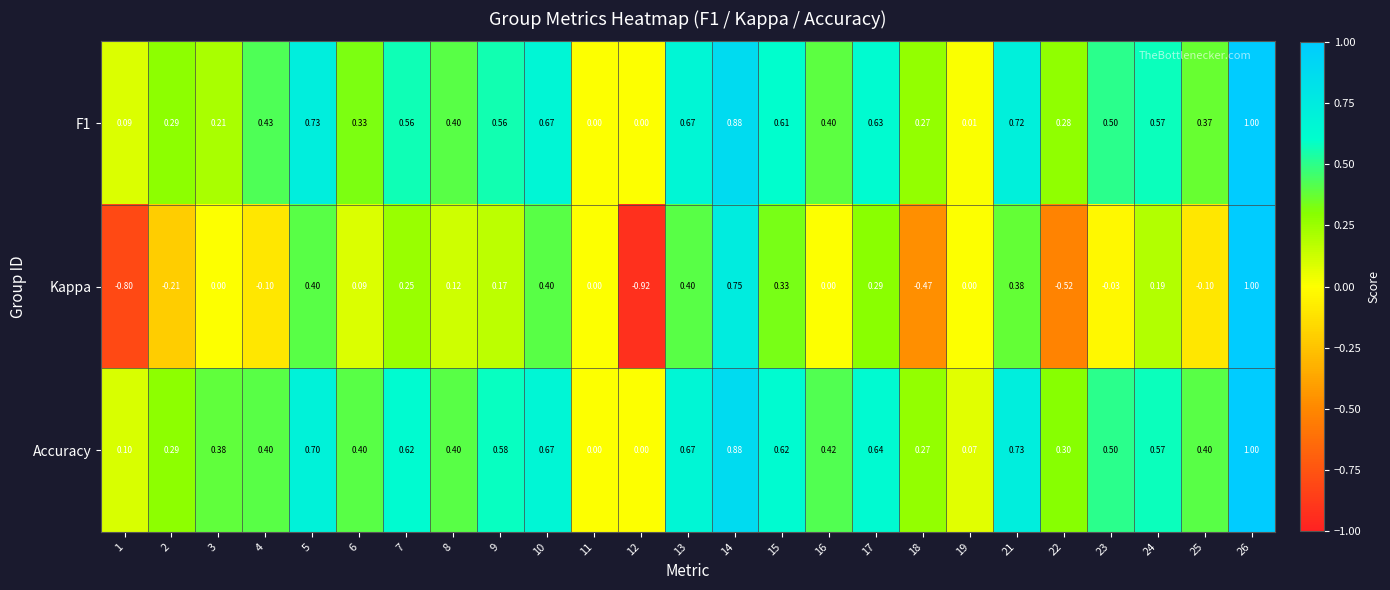

Which series has the largest total across all categories?

Accuracy